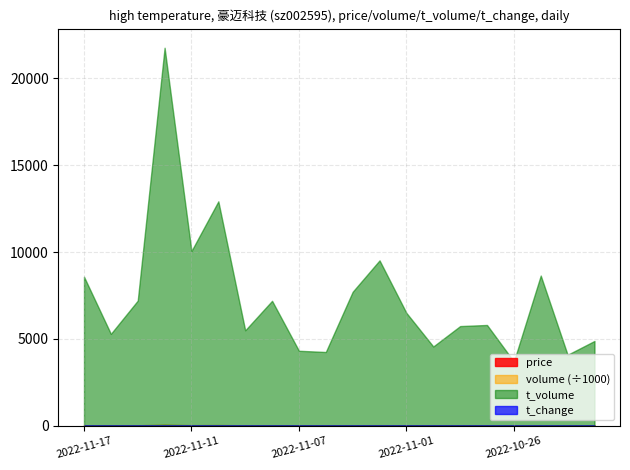

Which series has the largest total across all categories?

t_volume